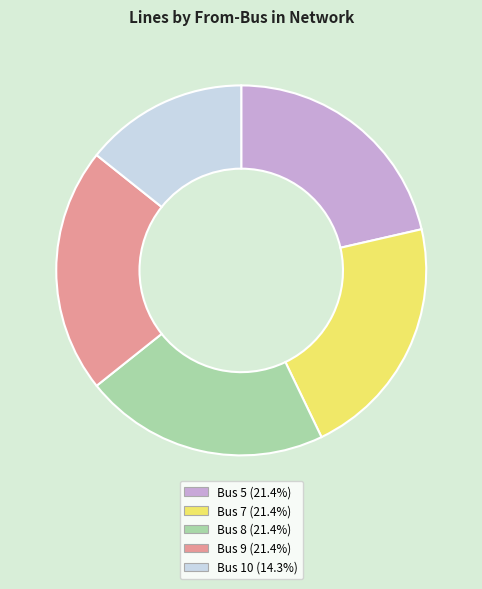

Do Bus 9 and Bus 5 together represent more than half of the pie?

No